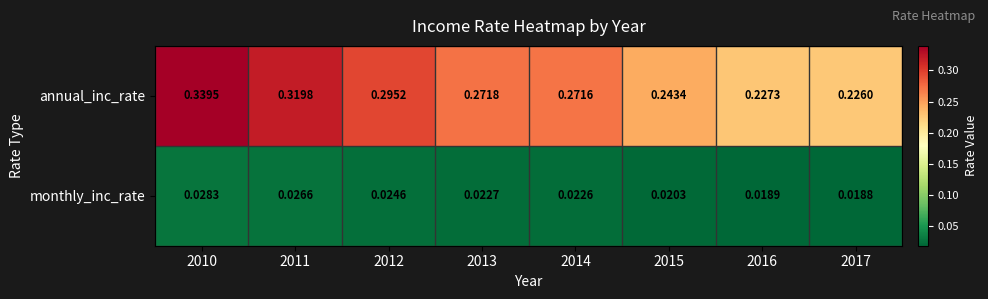

Rank the series at 2012 from lowest to highest value.

monthly_inc_rate, annual_inc_rate